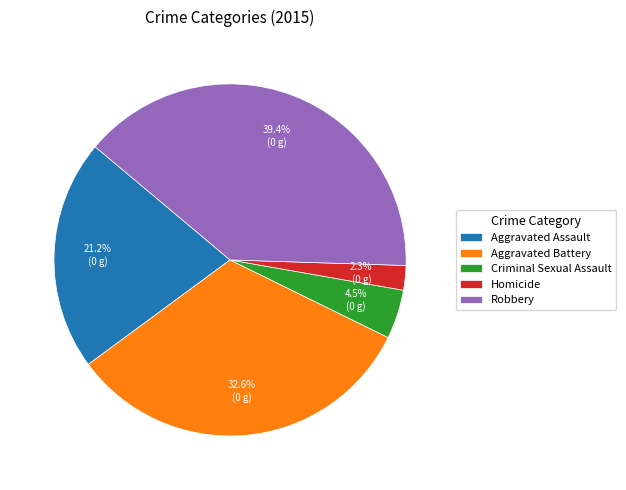

To the nearest percent, what portion does Homicide represent?

2%